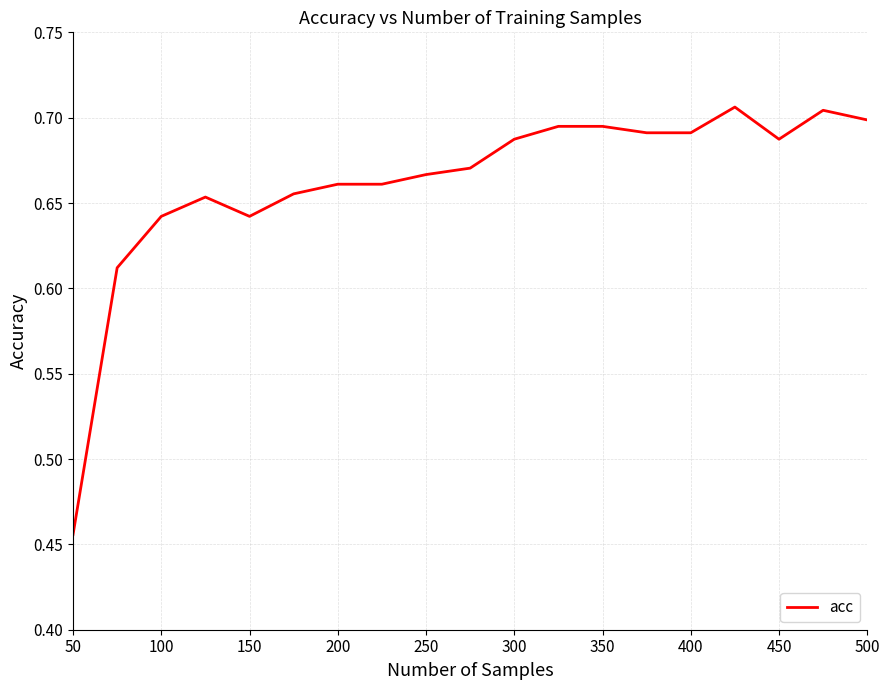

What is the difference between the maximum and minimum values?

0.3